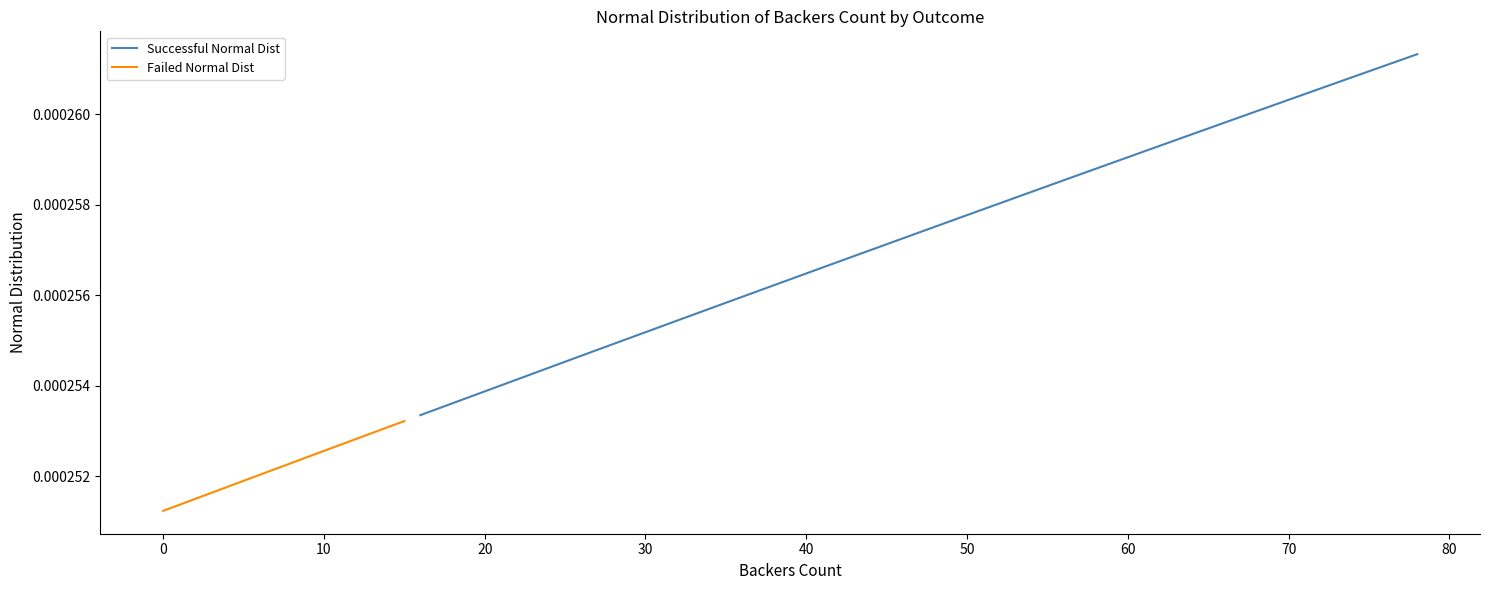

Is it true that Failed Normal Dist equals 0.0 at 25?

False